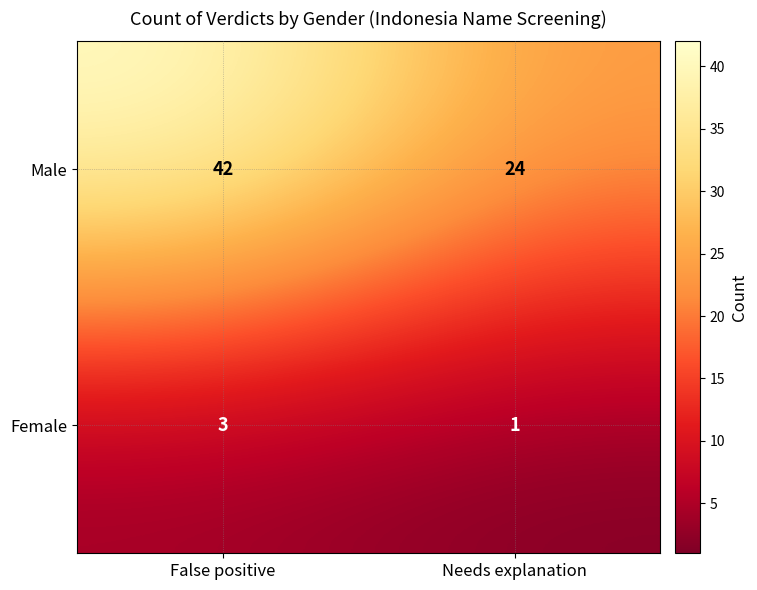

What is the sum of all Female values?

4